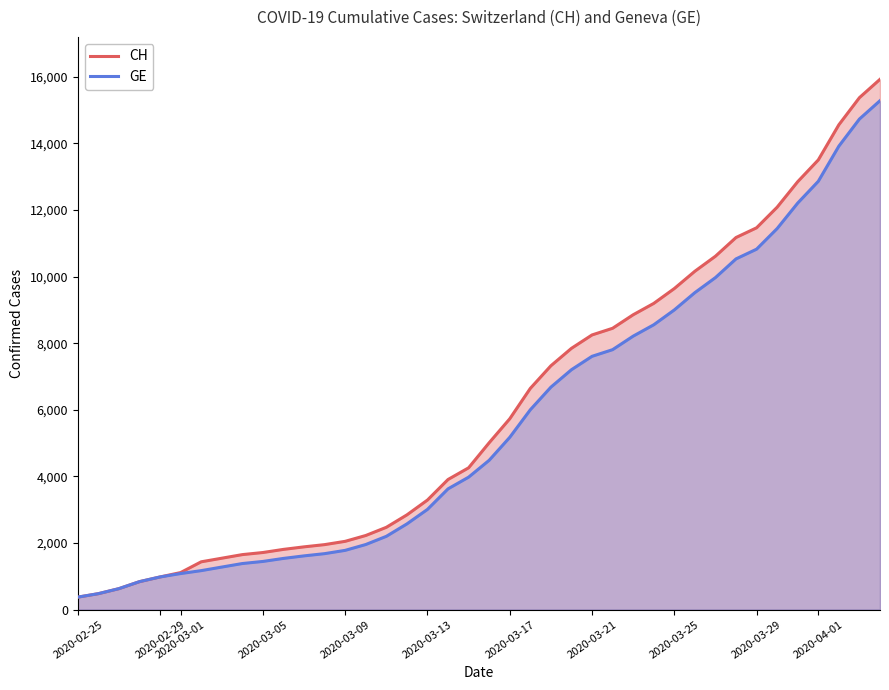

True or false: GE and CH cross at least once.

False